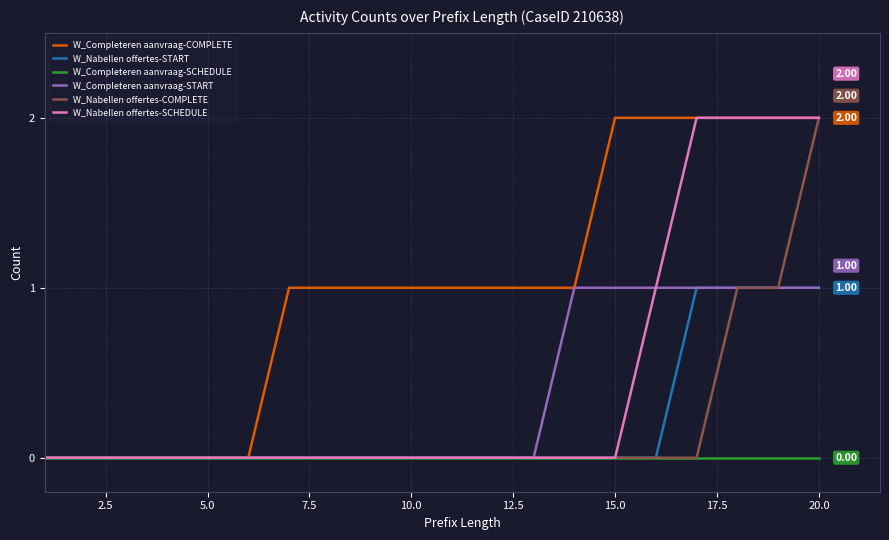

Which series has the largest total across all categories?

W_Completeren aanvraag-COMPLETE